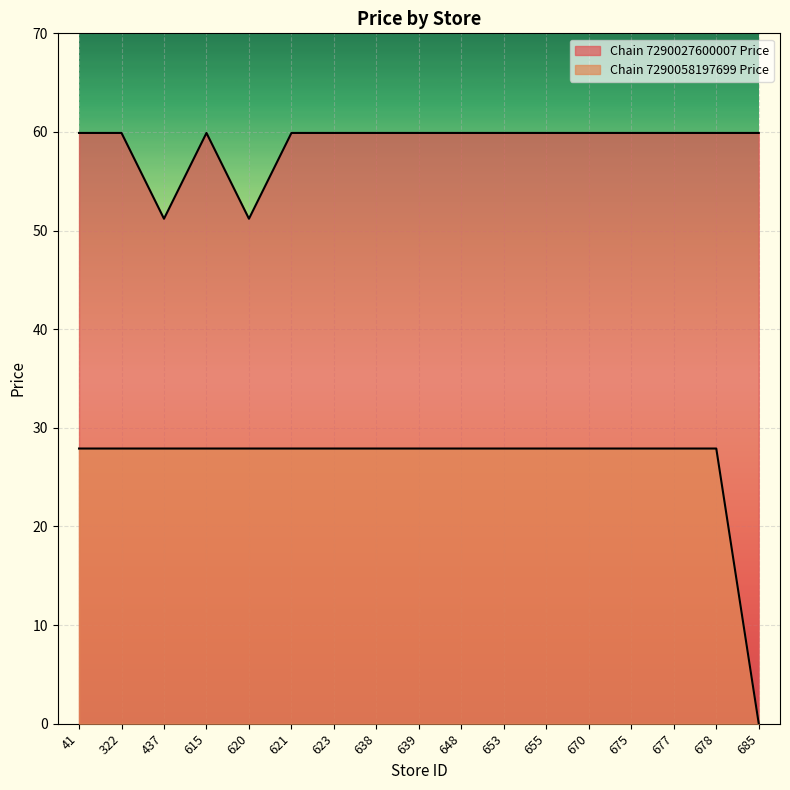

True or false: Chain 7290027600007 Price and Chain 7290058197699 Price cross at least once.

False